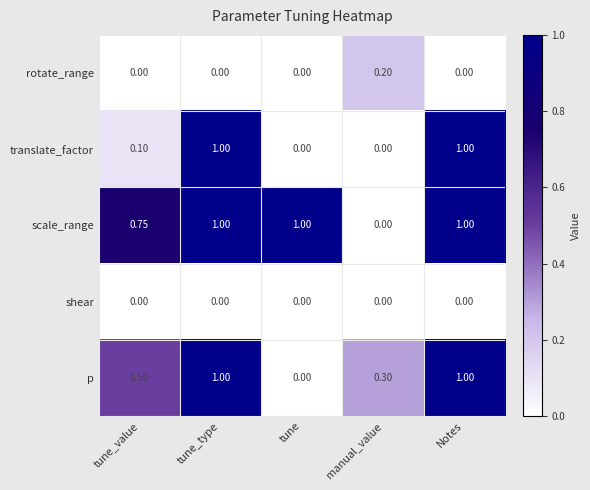

Which category has the lowest value in the scale_range series?

manual_value